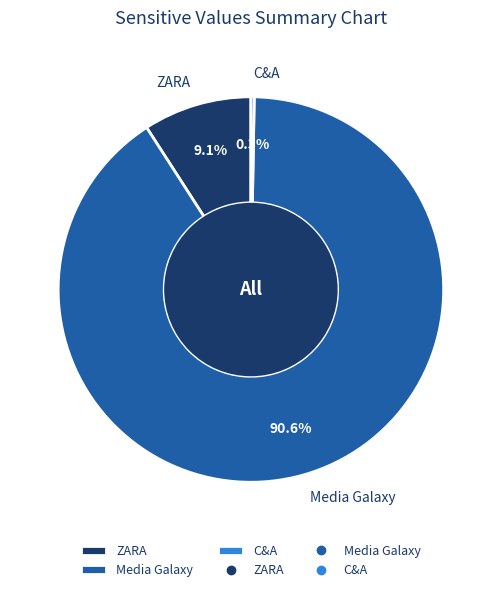

Approximately how many times larger is the value at Media Galaxy compared to ZARA?

10.0